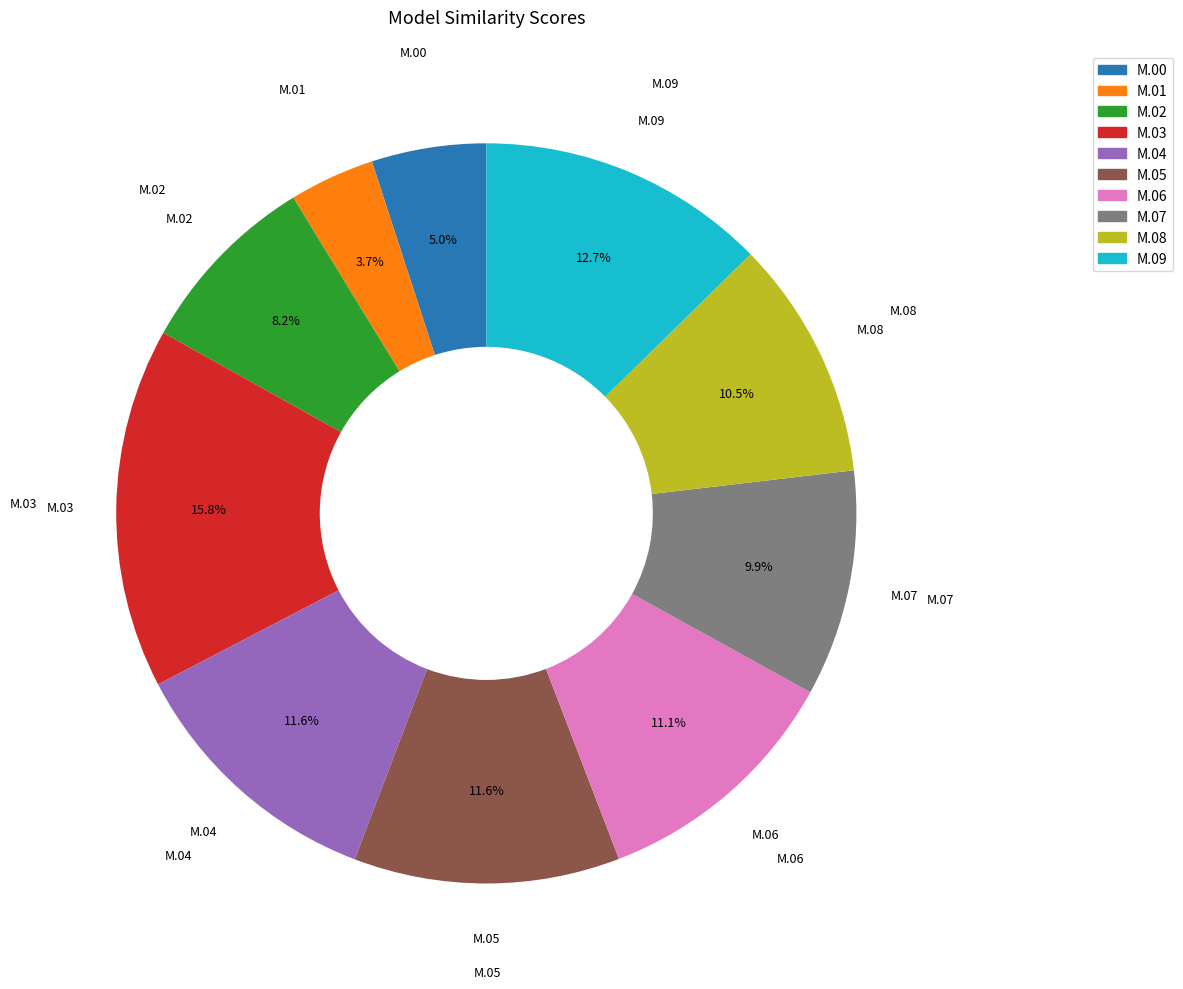

Does any single category account for the majority?

No